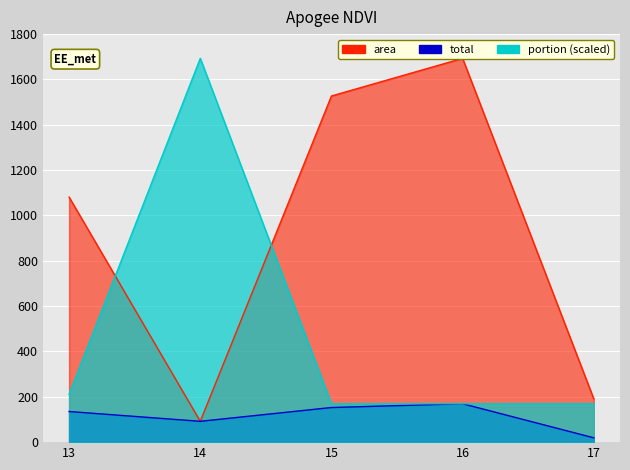

What is the minimum value for portion?

169.3